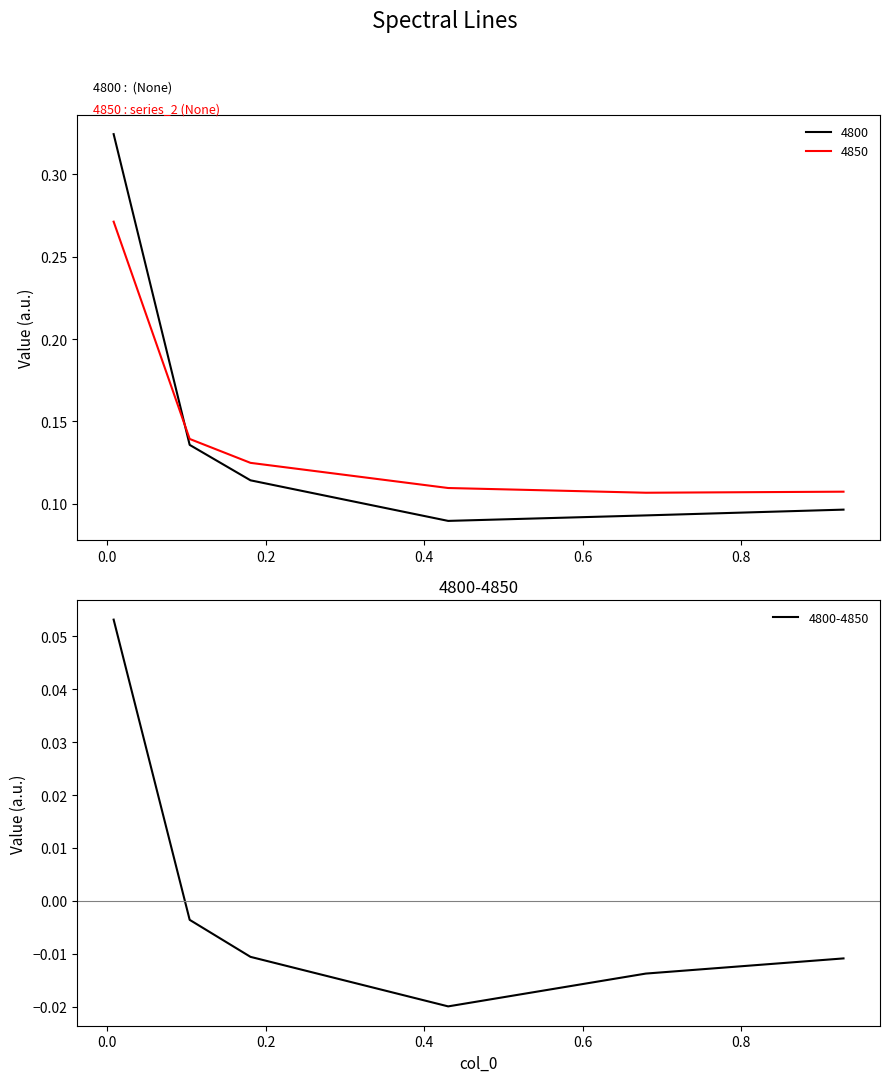

What is the smallest value displayed?

0.1